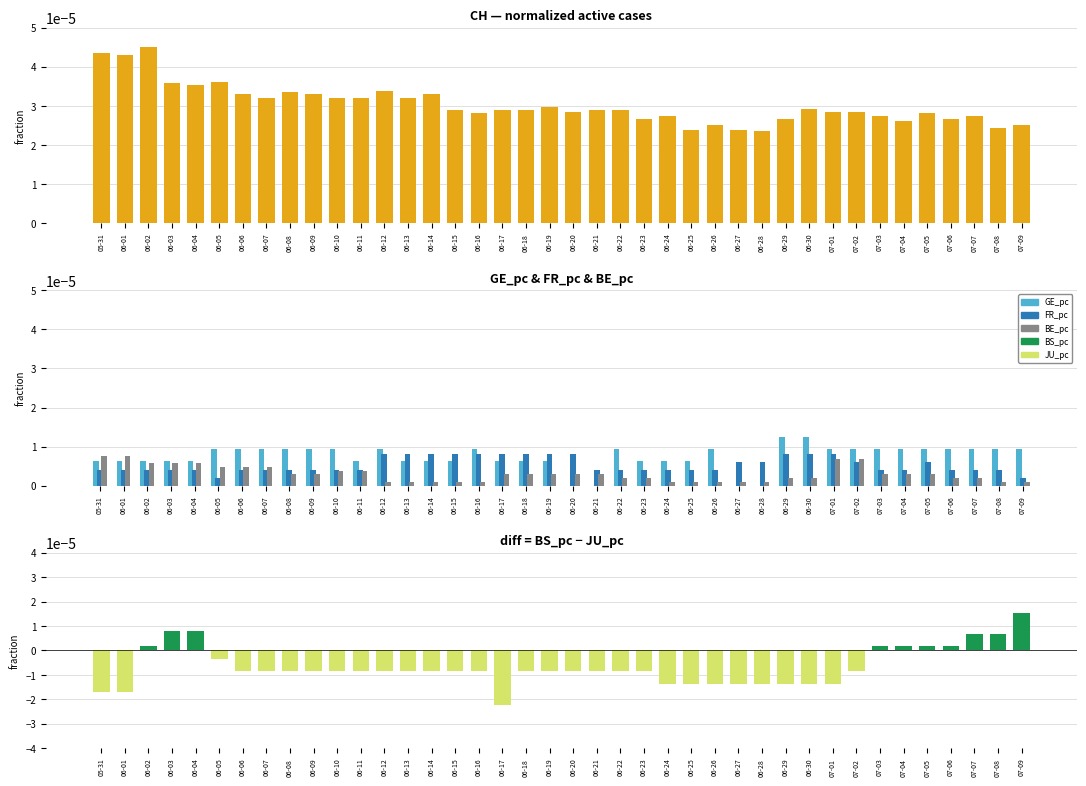

Where is BS_pc - JU_pc (neg) nearest to the value 0?

06-02